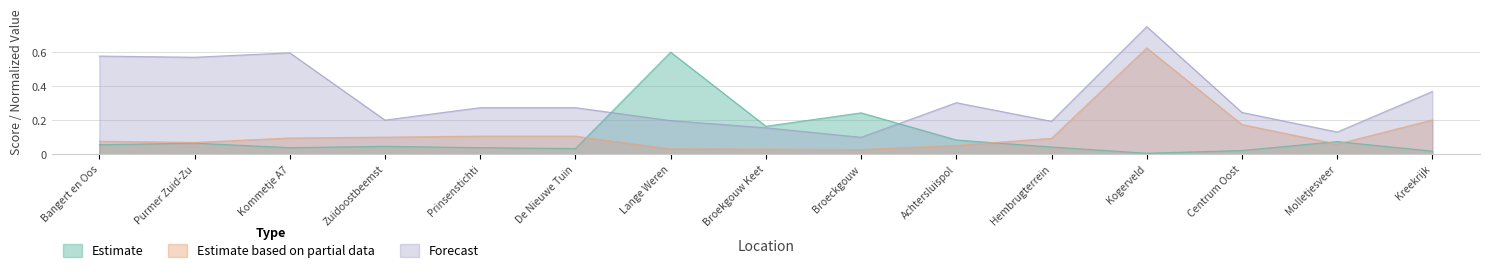

What is the total value across all series at Broeckgouw?

0.4